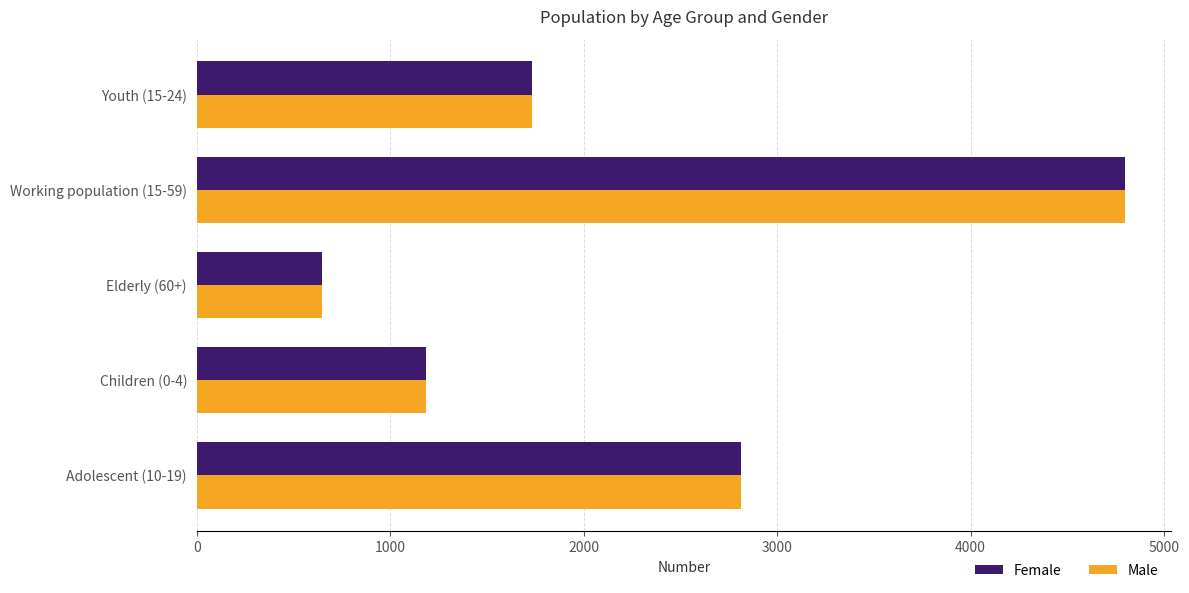

At which label does Female reach its peak?

Working population (15-59)